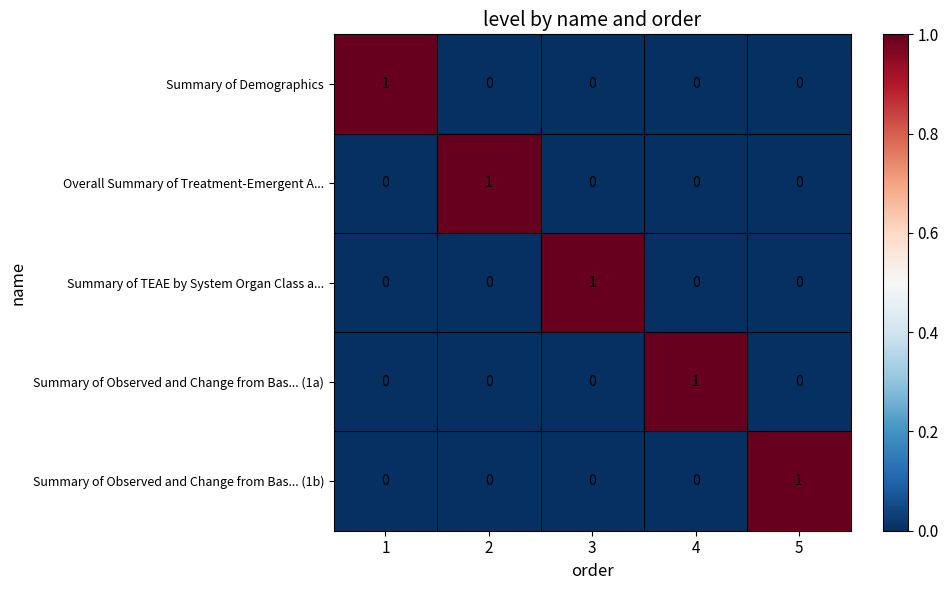

Reading left to right, transcribe all the data shown in this chart.

Summary of Demographics: 1=1	2=0	3=0	4=0	5=0
Overall Summary of Treatment-Emergent A...: 1=0	2=1	3=0	4=0	5=0
Summary of TEAE by System Organ Class a...: 1=0	2=0	3=1	4=0	5=0
Summary of Observed and Change from Bas... (1a): 1=0	2=0	3=0	4=1	5=0
Summary of Observed and Change from Bas... (1b): 1=0	2=0	3=0	4=0	5=1